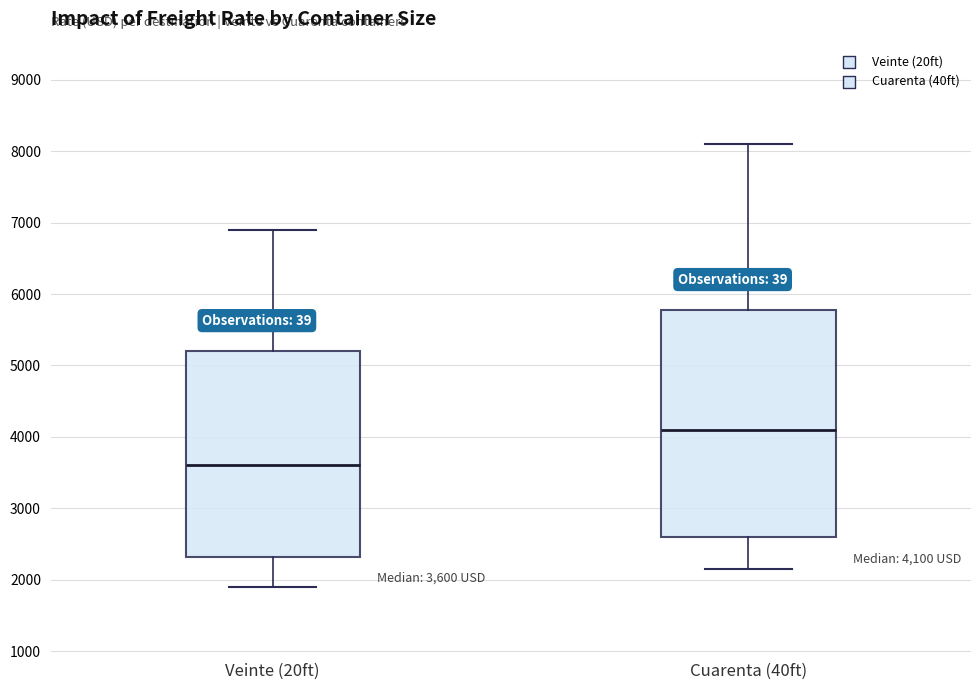

Which box's median line is the highest?

Cuarenta (40ft)